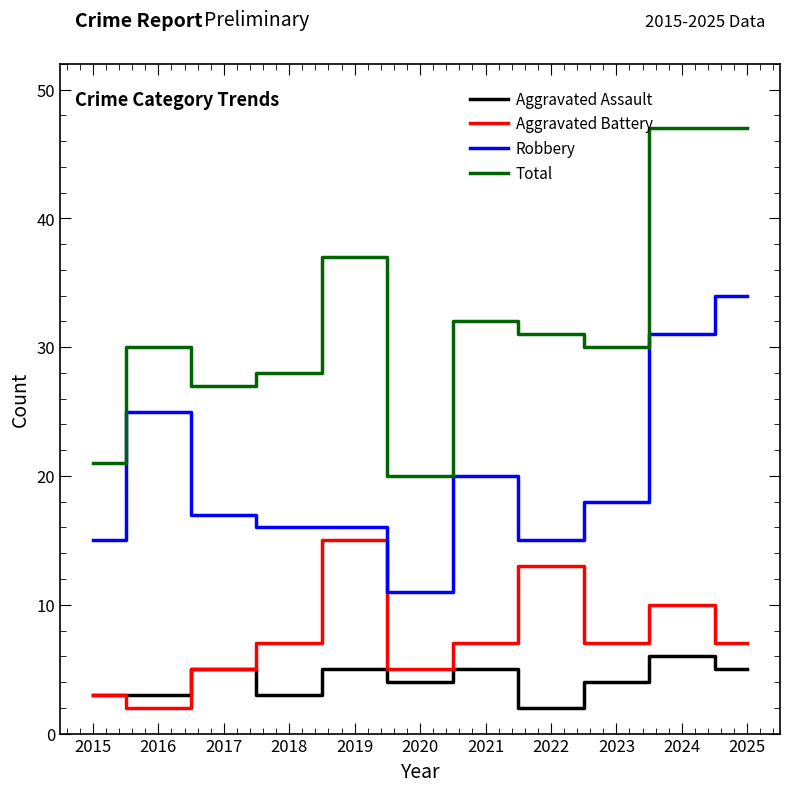

What are all the series names shown in the legend?

Aggravated Assault, Aggravated Battery, Robbery, Total